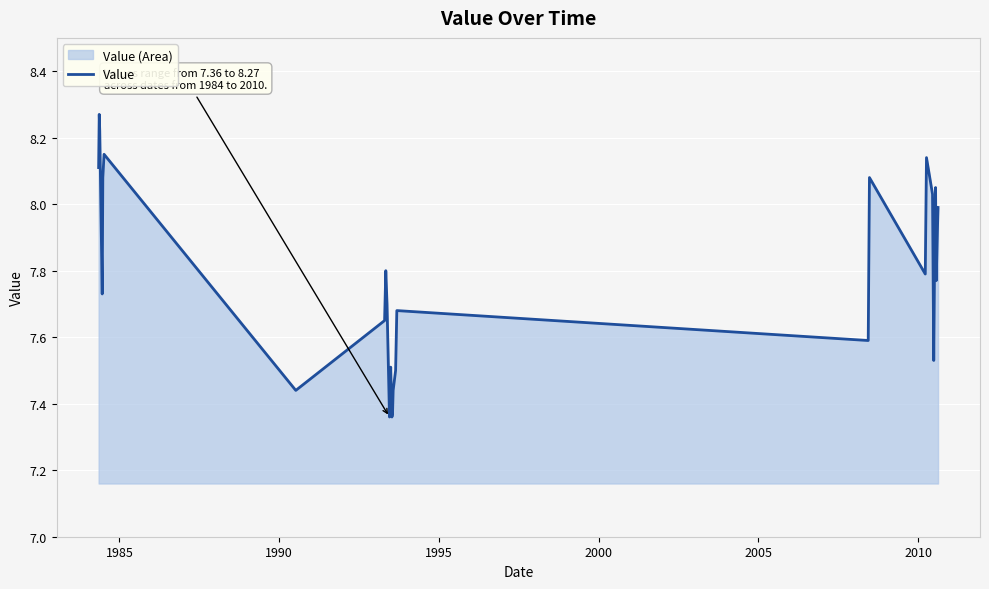

True or false: there are more than 1 points higher than both neighbors.

True